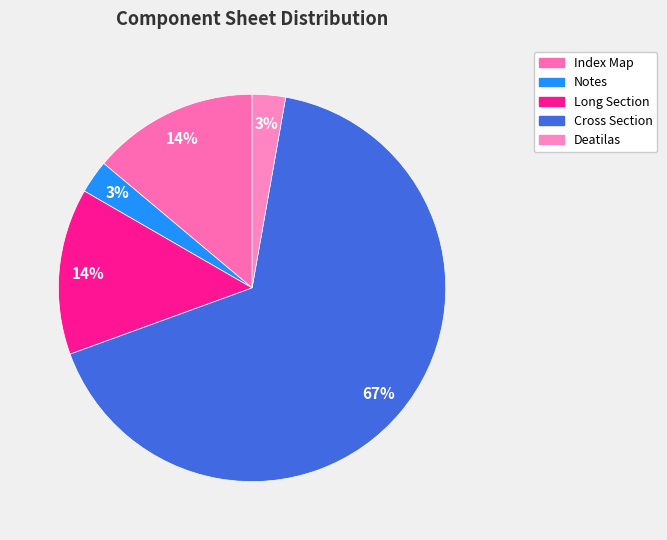

The Deatilas slice represents 3% of the pie. True or false?

True